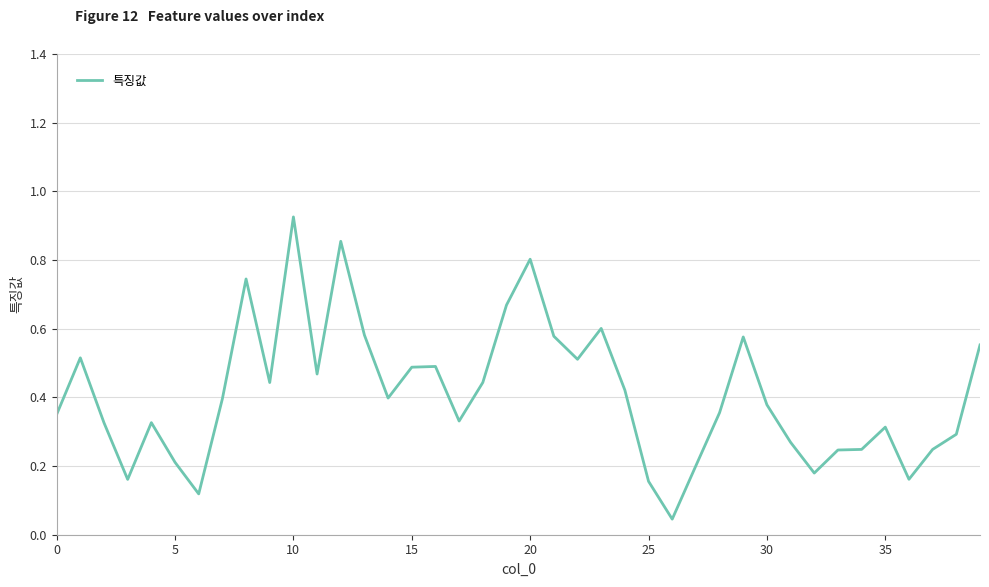

True or false: the data has more than 2 interior local peaks.

True